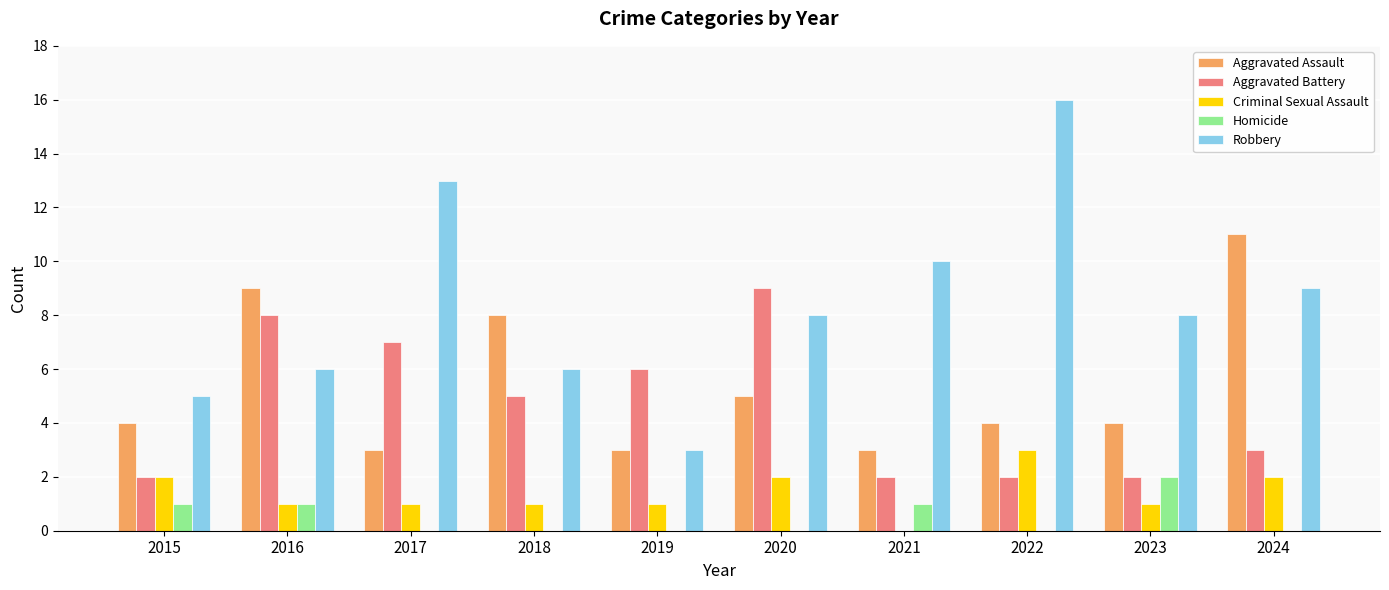

Which label corresponds to the largest value in the chart?

2022